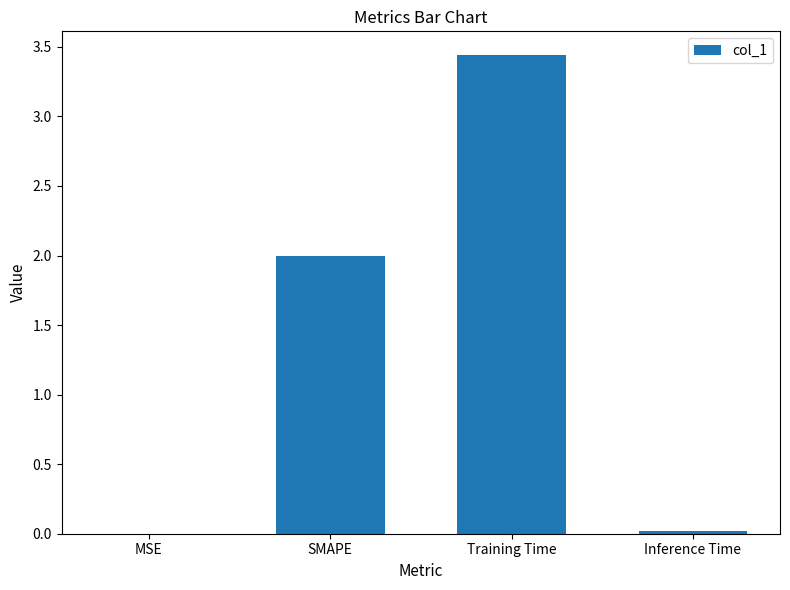

Between Inference Time and SMAPE, which is larger?

SMAPE